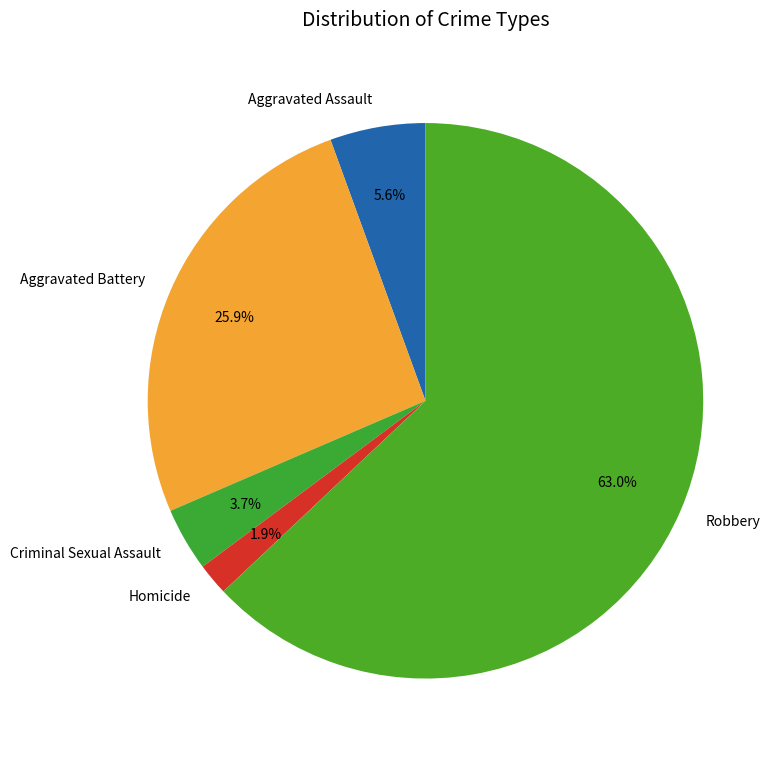

Approximately how many times larger is the value at Aggravated Battery compared to Robbery?

0.4